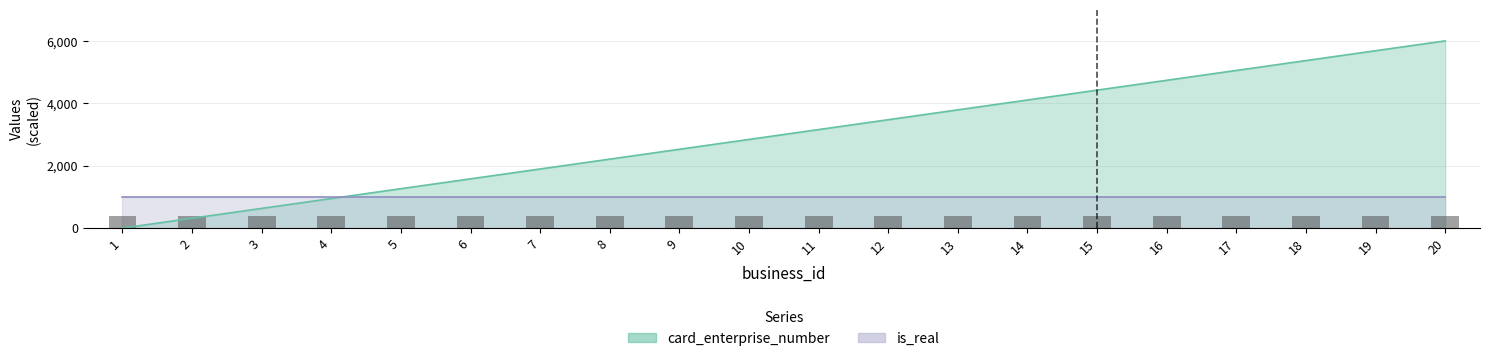

True or false: the data shows 3157.9 at 11.

True